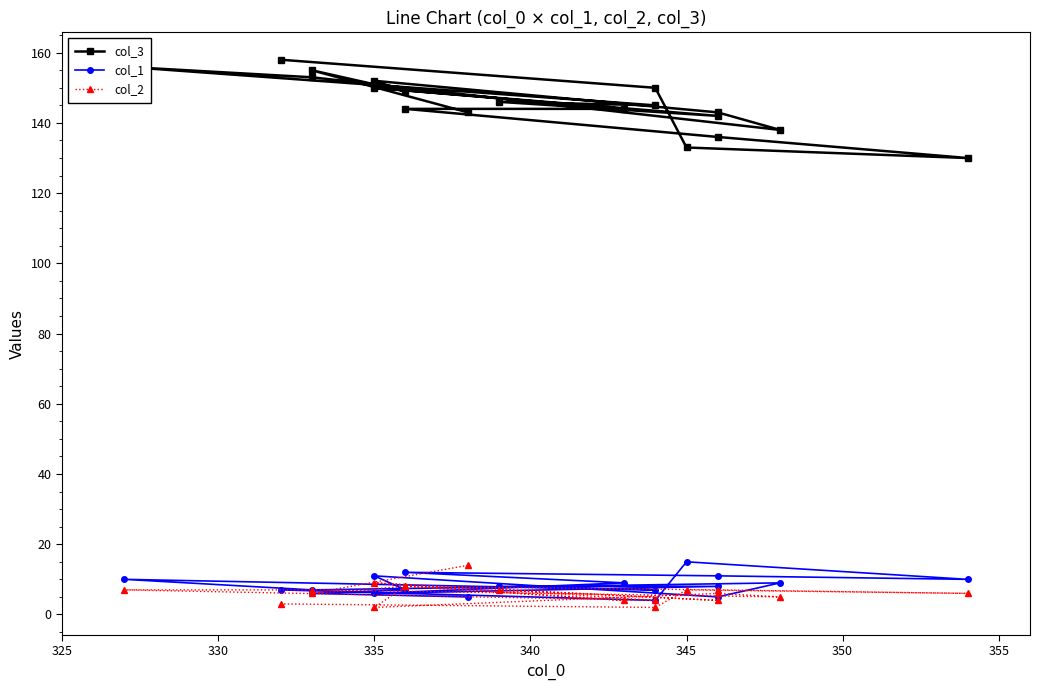

List the series in order of their peak value, highest first.

col_3, col_1, col_2